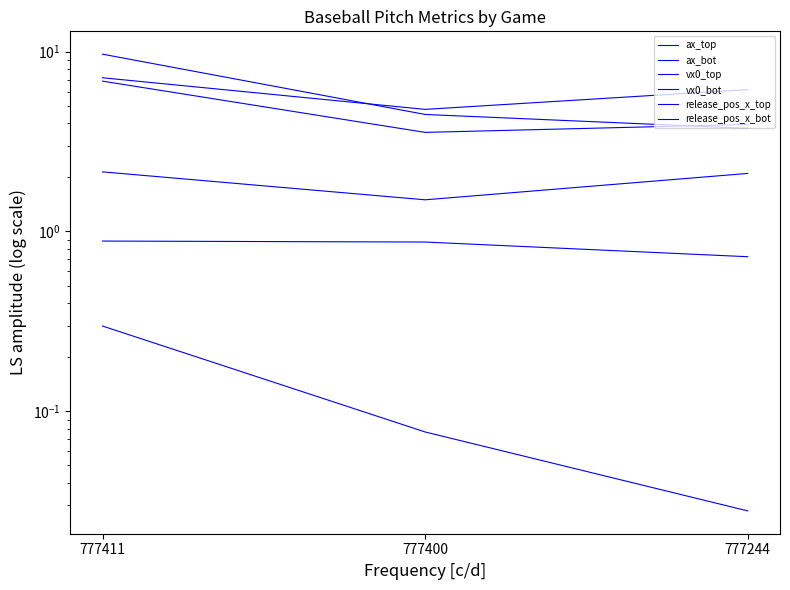

Which series has the largest range (max minus min)?

ax_bot